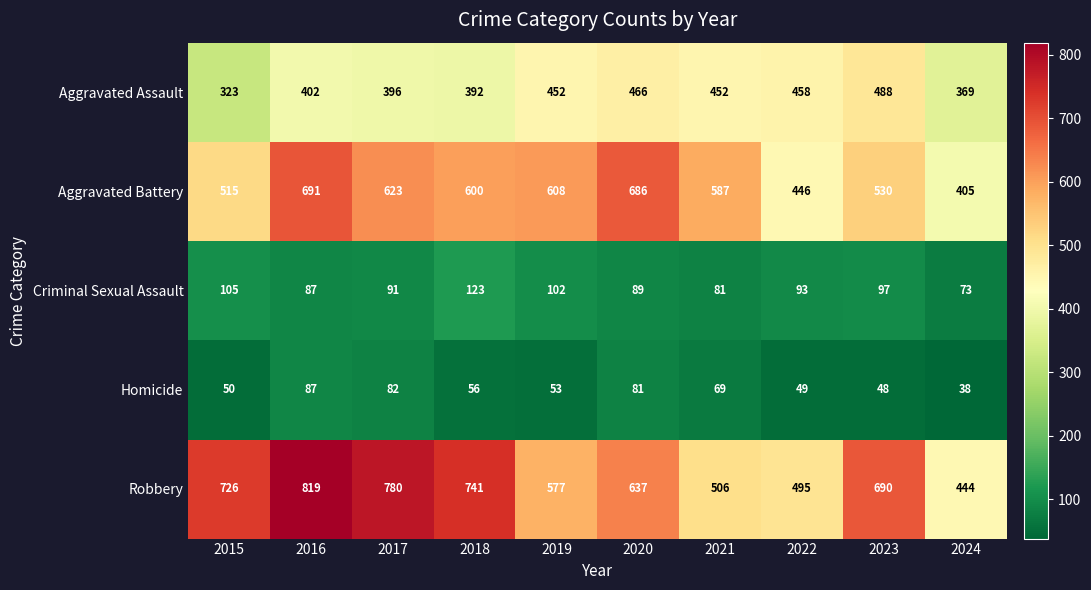

At how many categories does at least one series exceed 120?

10